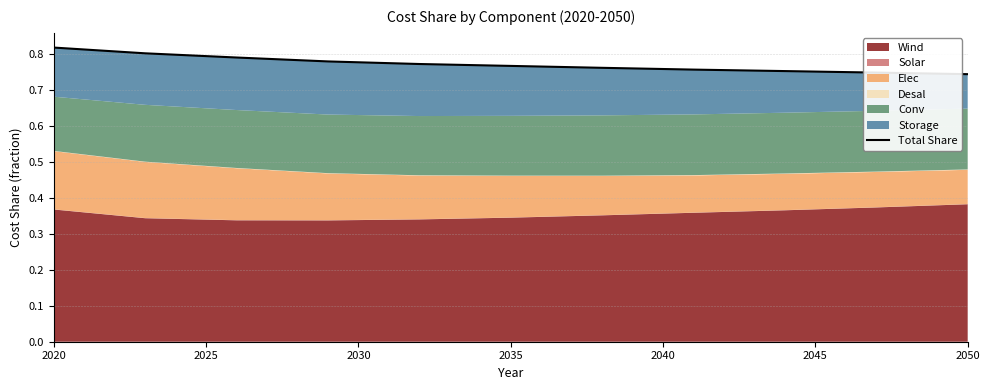

What is the difference between the maximum and minimum values?

0.1